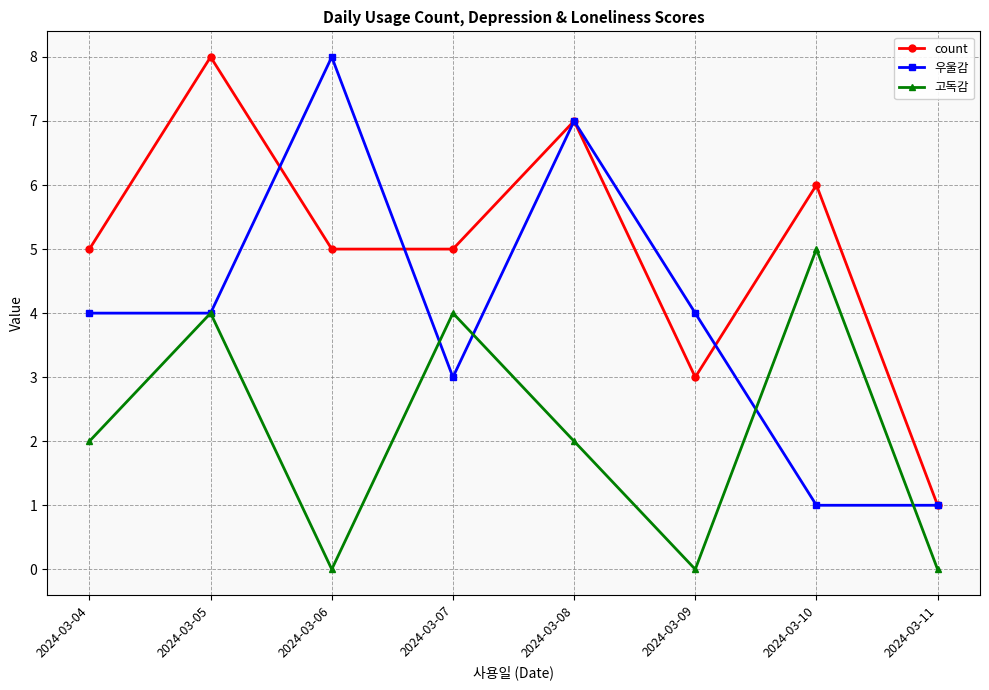

Rank the series at 2024-03-04 from lowest to highest value.

고독감, 우울감, count